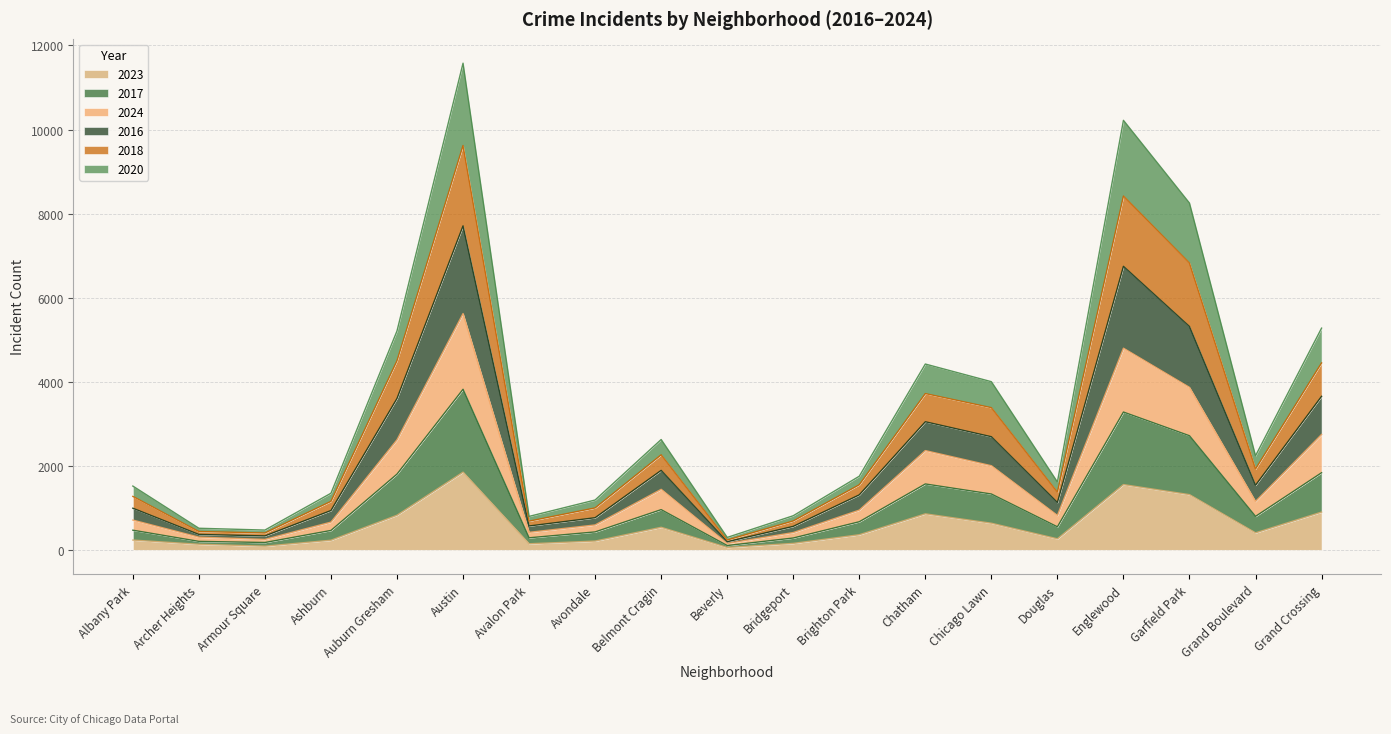

What is the minimum value shown in the chart?

56